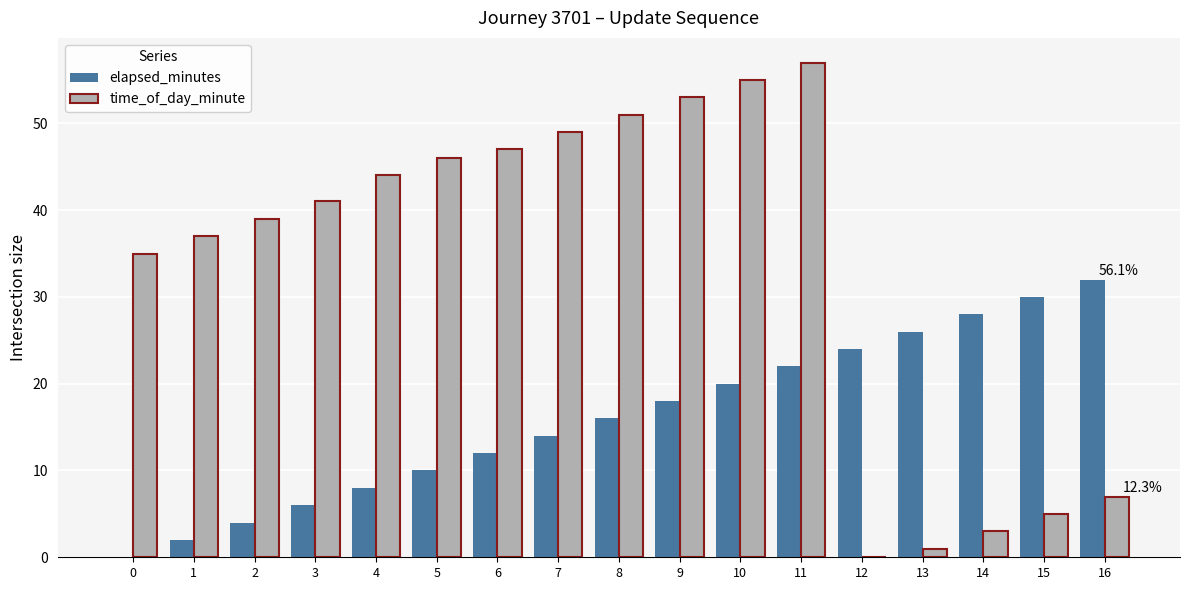

Reading left to right, transcribe all the data shown in this chart.

elapsed_minutes: 0	2	4	6	8	10	12	14	16	18	20	22	24	26	28	30	32
time_of_day_minute: 35	37	39	41	44	46	47	49	51	53	55	57	0	1	3	5	7